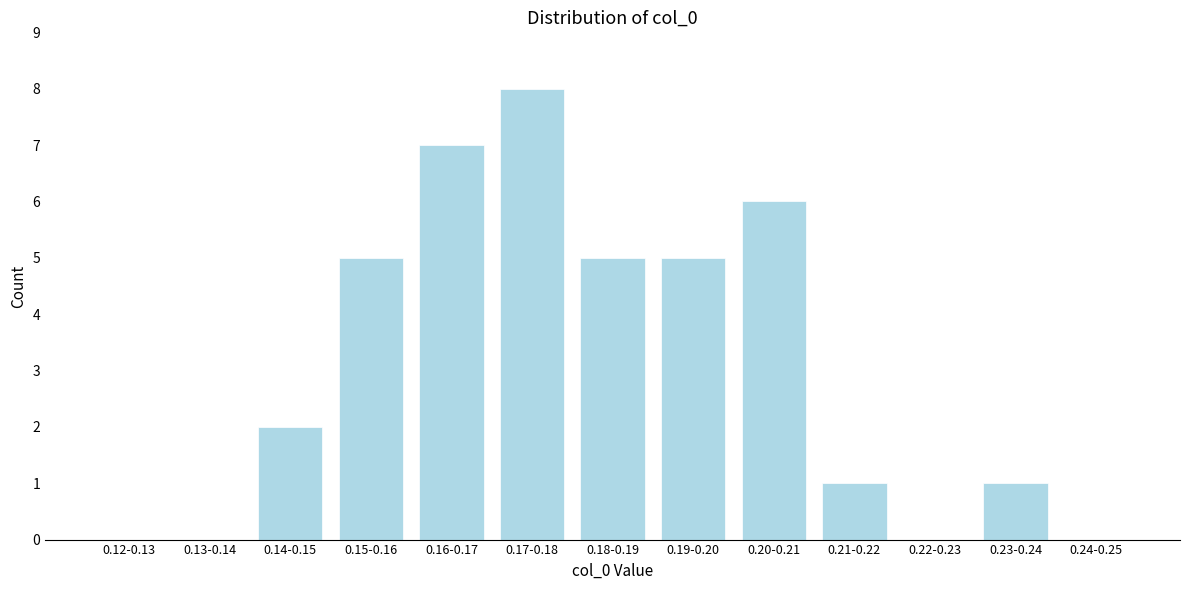

Reading left to right, extract all data points from this chart.

0.12-0.13=0	0.13-0.14=0	0.14-0.15=2	0.15-0.16=5	0.16-0.17=7	0.17-0.18=8	0.18-0.19=5	0.19-0.20=5	0.20-0.21=6	0.21-0.22=1	0.22-0.23=0	0.23-0.24=1	0.24-0.25=0